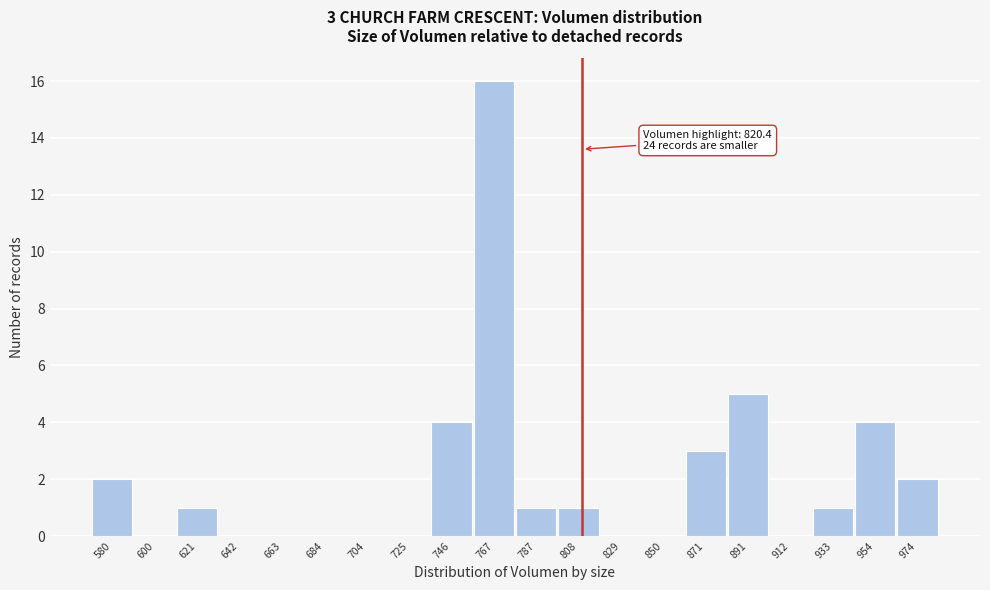

Reading left to right, transcribe all the data shown in this chart.

580=2	600=0	621=1	642=0	663=0	684=0	704=0	725=0	746=4	767=16	787=1	808=1	829=0	850=0	871=3	891=5	912=0	933=1	954=4	974=2